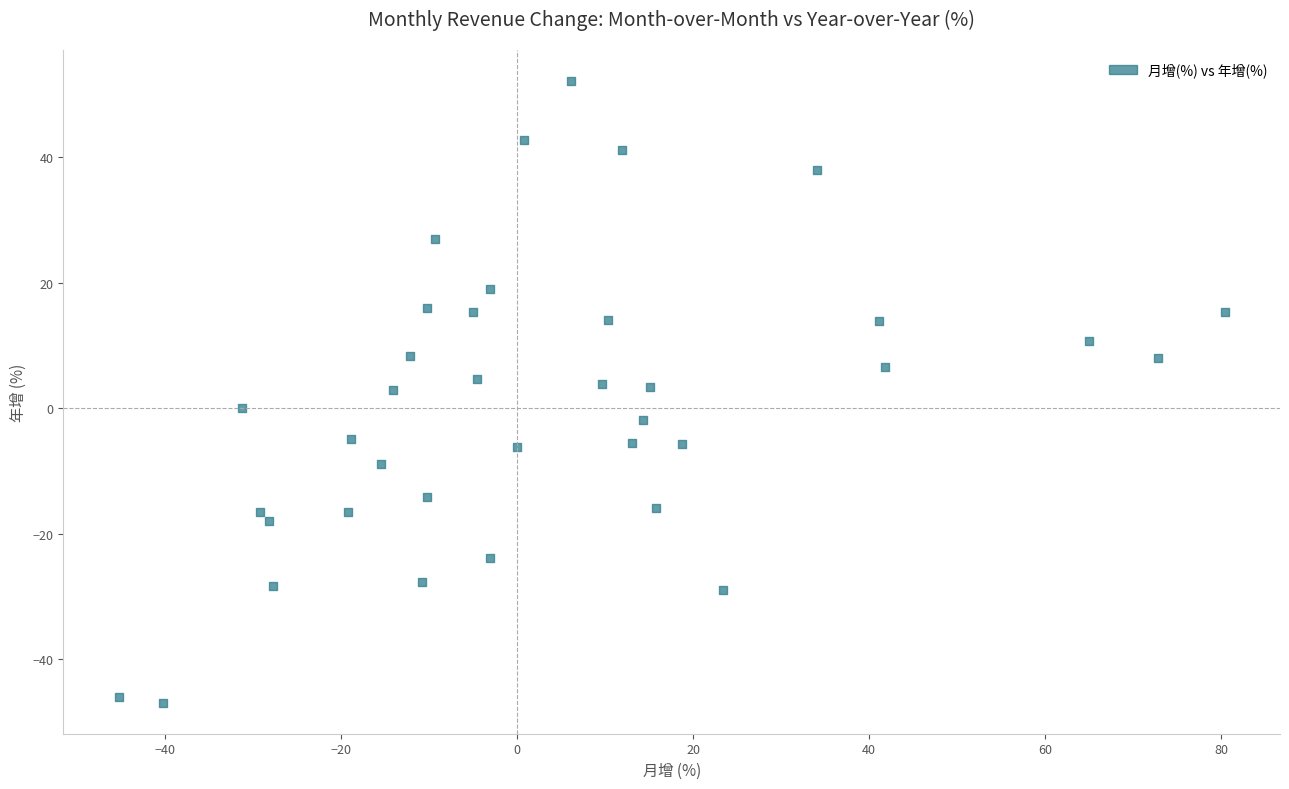

What is the range of X values (max minus min)?

125.7